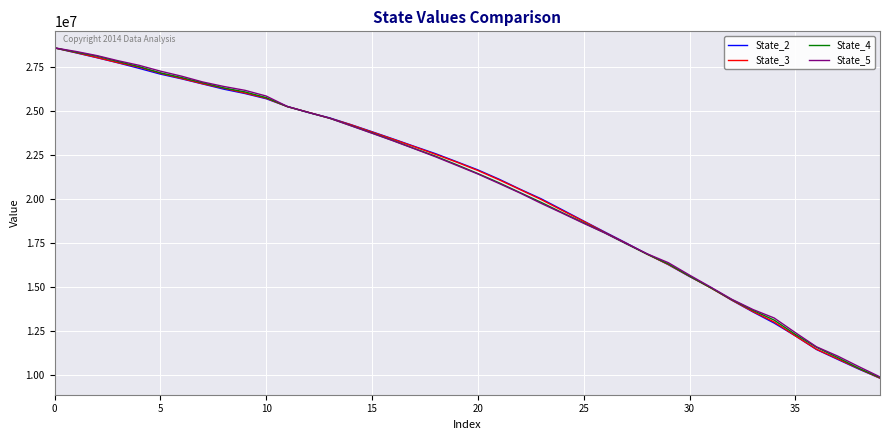

What is the maximum value for State_5?

28591468.0